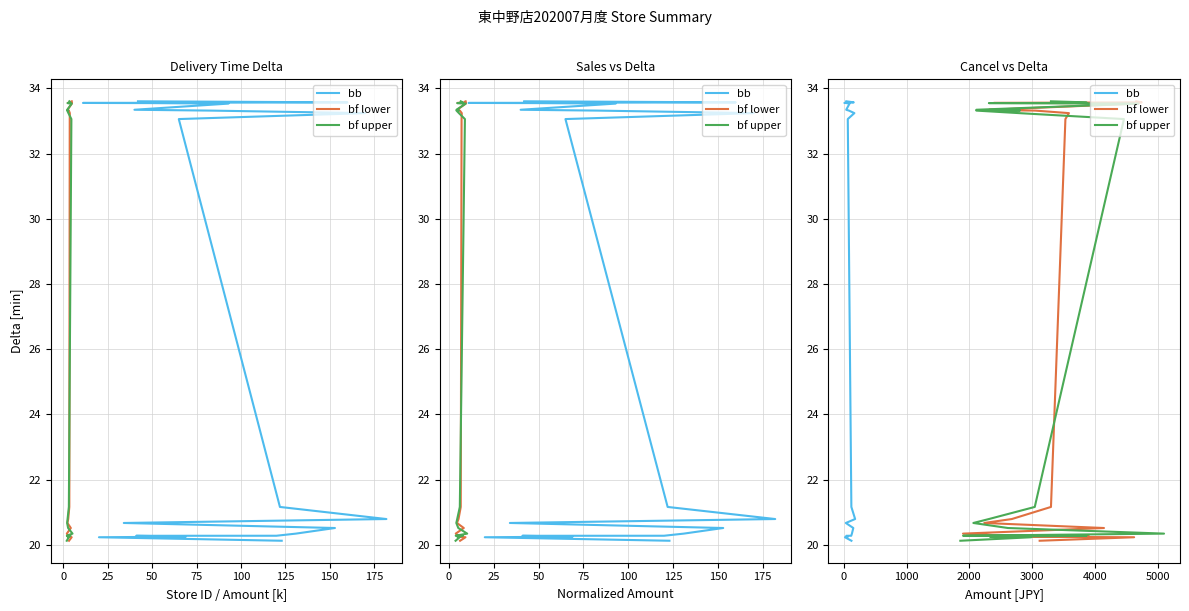

What is the label of the 4th point from the left?

50